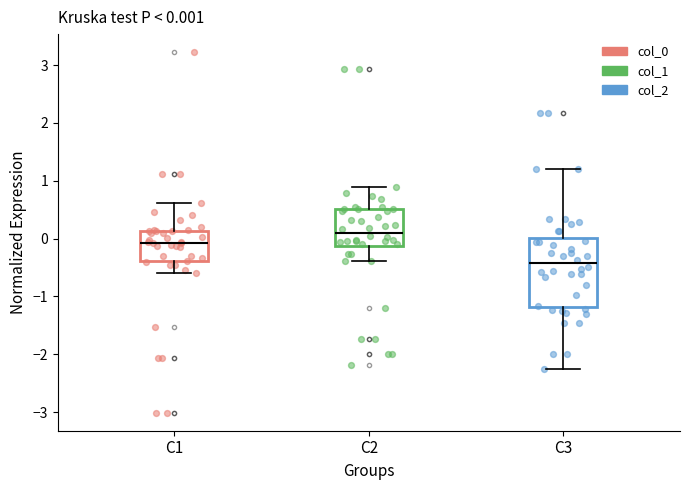

Which box is the tallest, from its lower edge to its upper edge?

C3